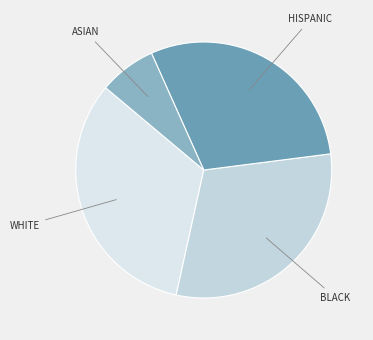

How many slices are in this pie chart?

4